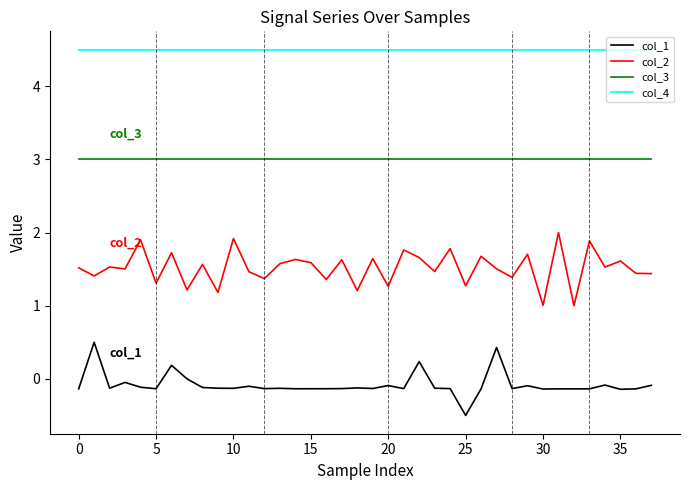

What is the minimum value shown in the chart?

-0.5